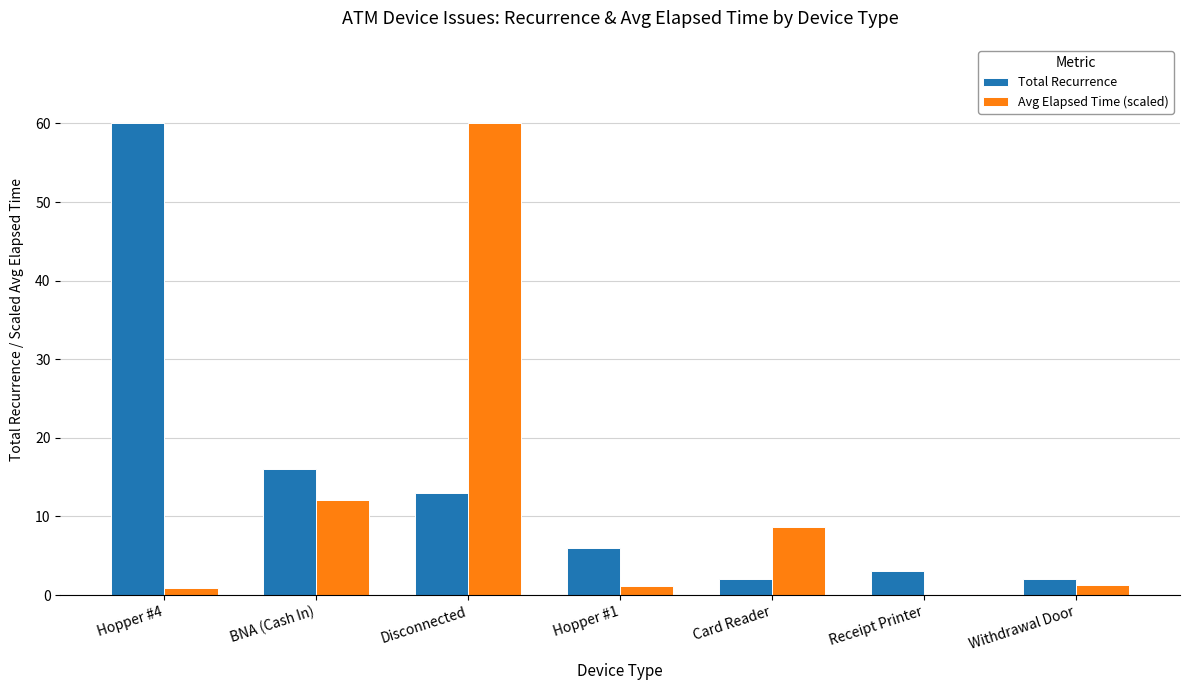

How many data points does each series have?

7